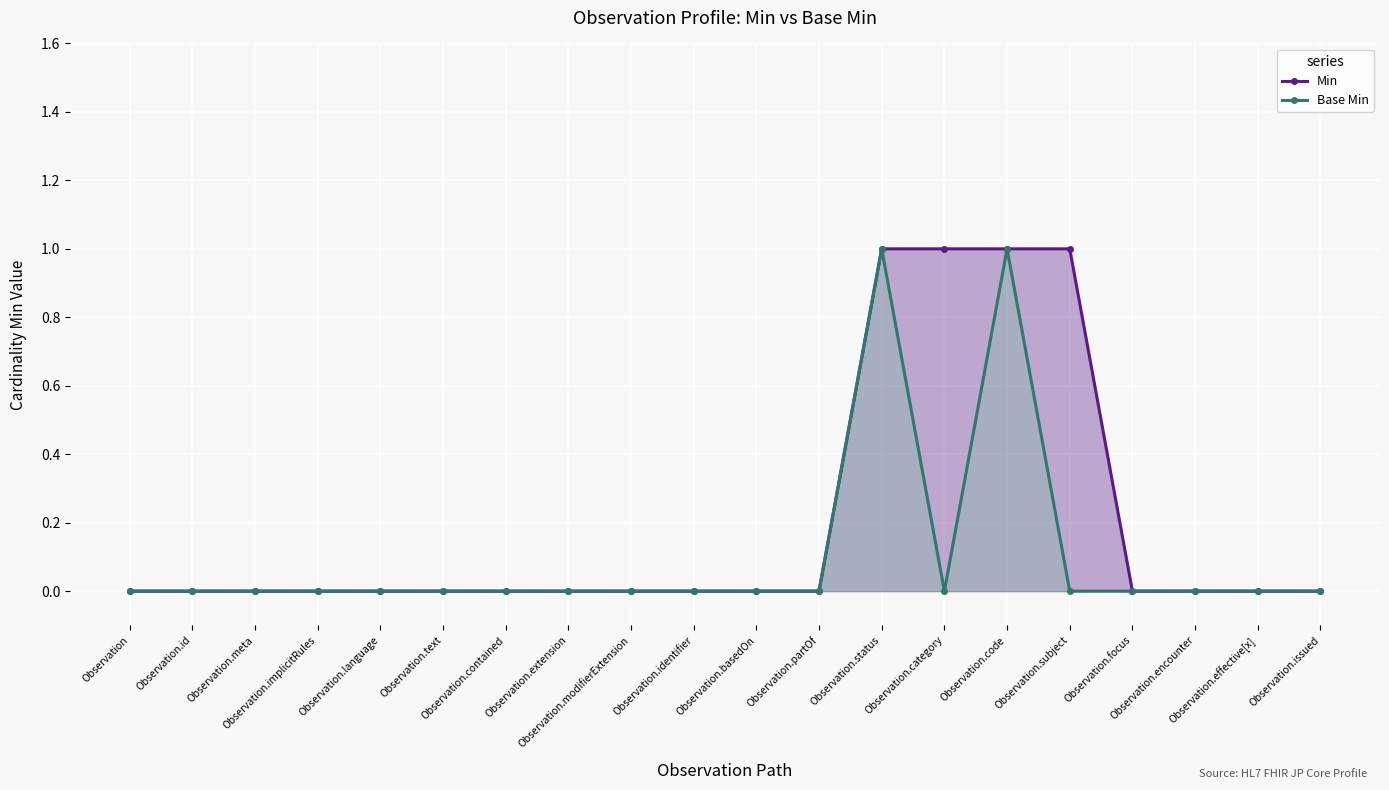

Between Observation.basedOn and Observation.status, which series saw the biggest shift?

Min